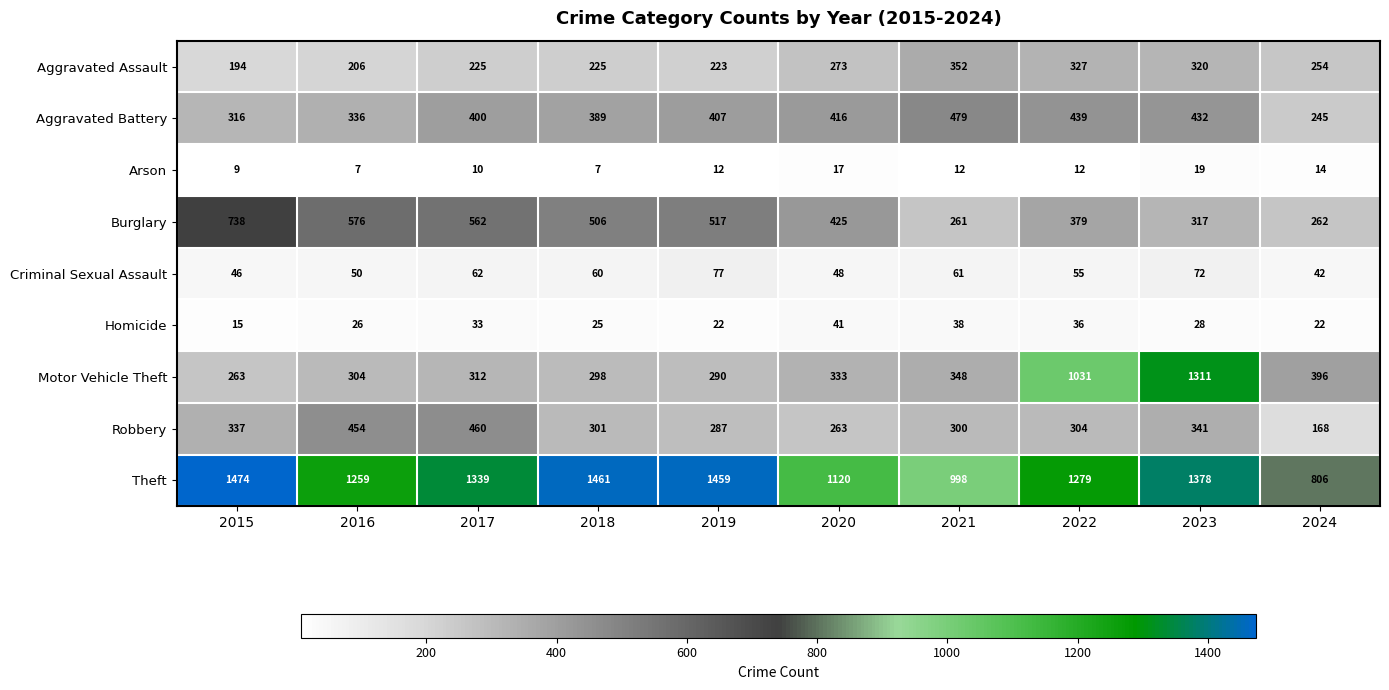

Rank the series by their maximum value, from lowest to highest.

Arson, Homicide, Criminal Sexual Assault, Aggravated Assault, Robbery, Aggravated Battery, Burglary, Motor Vehicle Theft, Theft